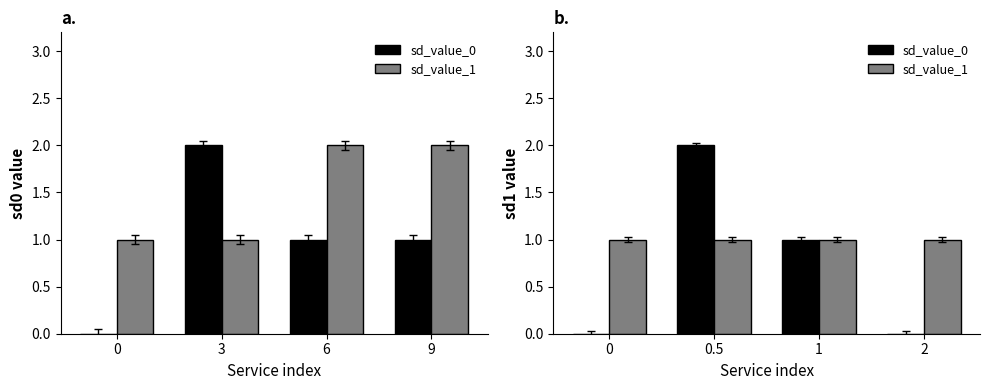

How many positive values does the sd_value_0 series have?

2